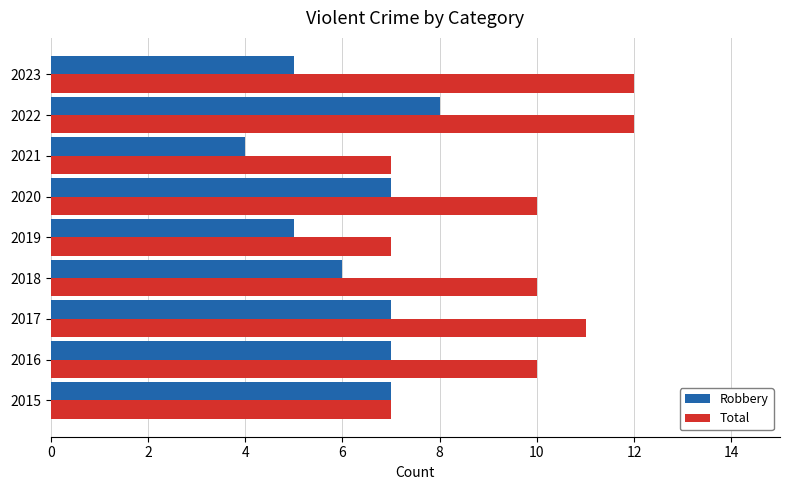

Which series has the widest spread of values?

Total